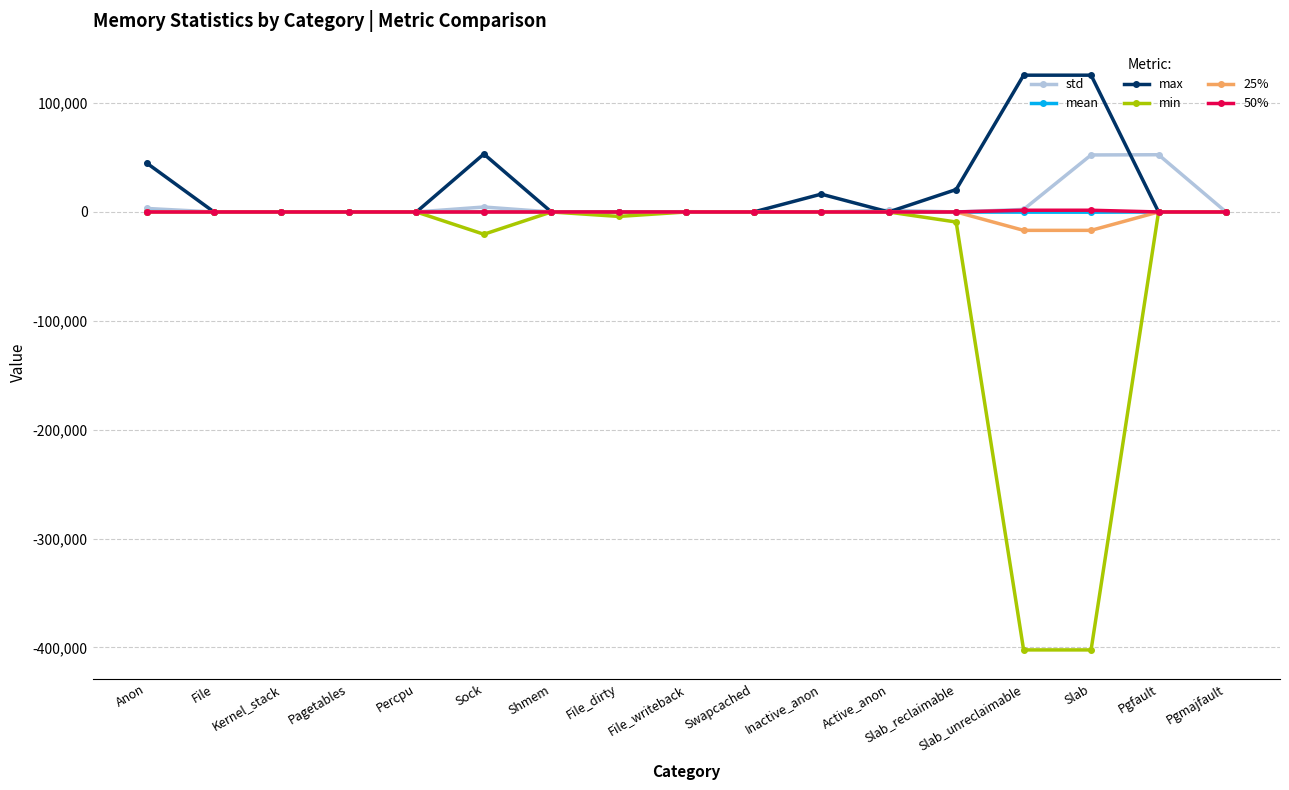

What is the smallest value displayed?

-402336.0